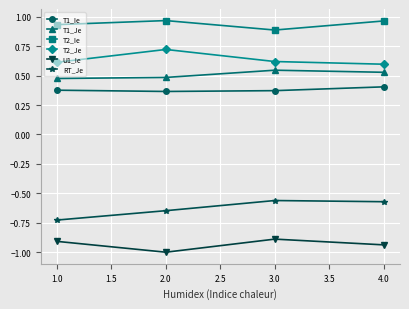

The U1_Ie series shows -0.6 at 2.0. True or false?

False